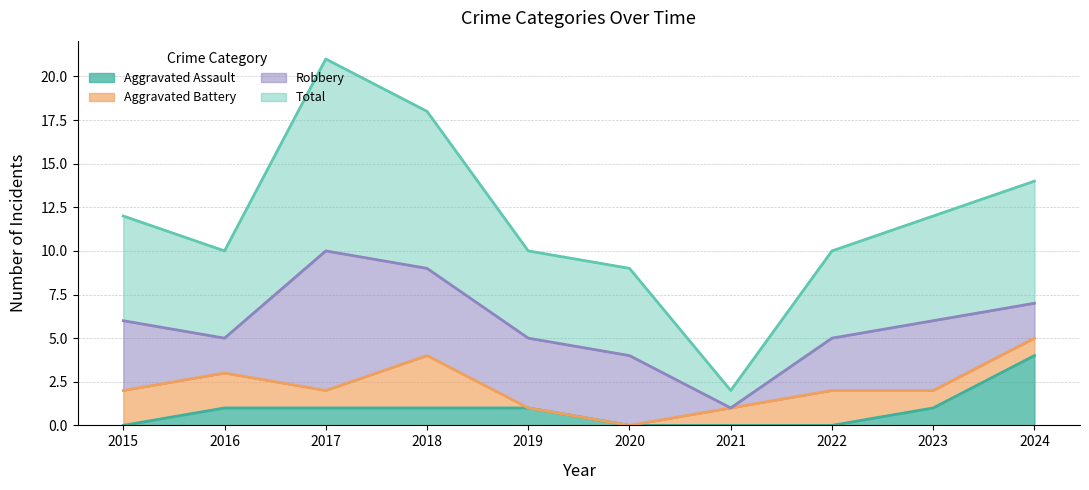

The value of Aggravated Assault at 2020 is 2. True or false?

False